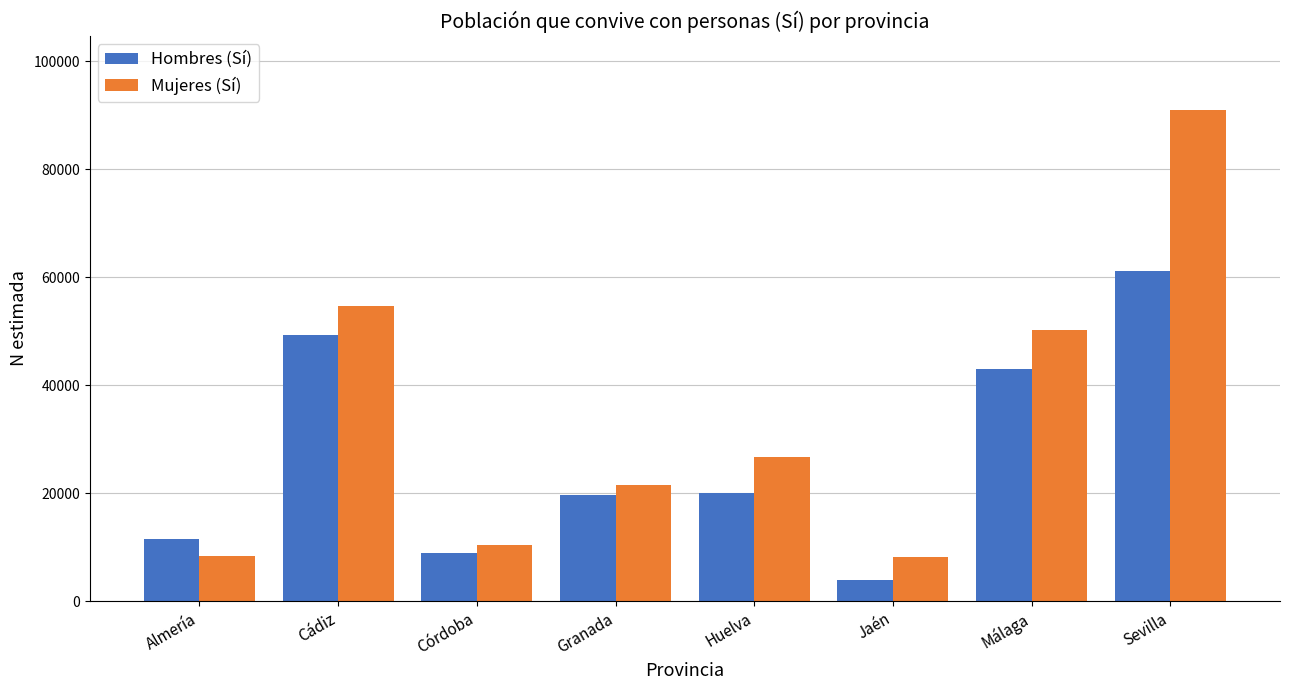

Rank the series by their maximum value, from lowest to highest.

Hombres (Sí), Mujeres (Sí)